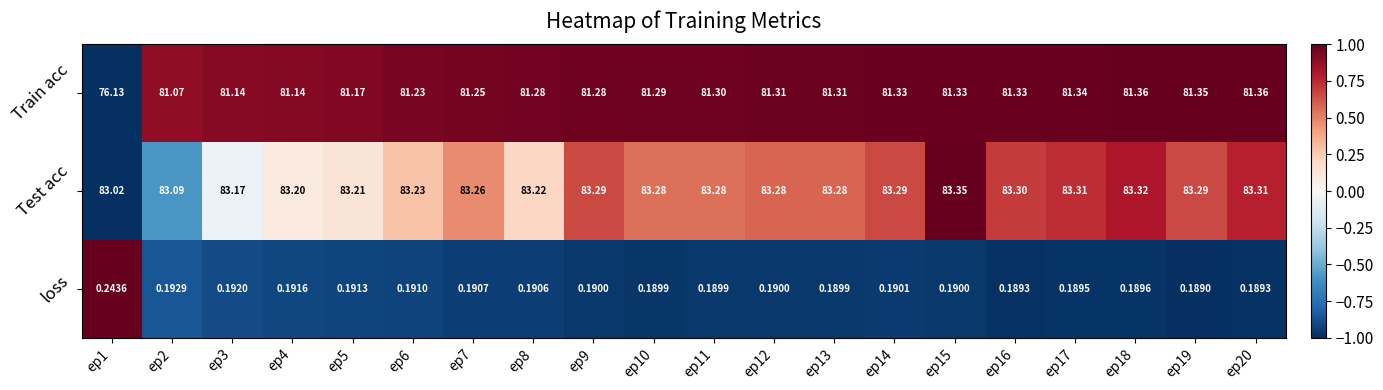

Which series has the widest spread of values?

Train acc